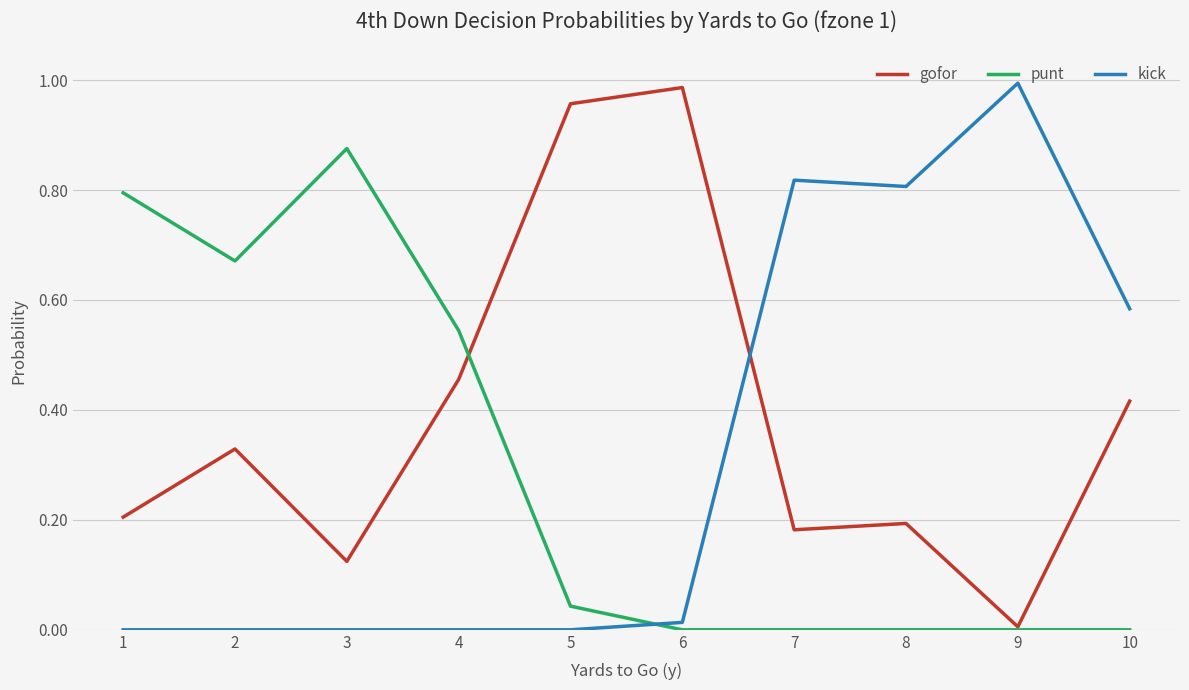

At which label does gofor reach its minimum?

9